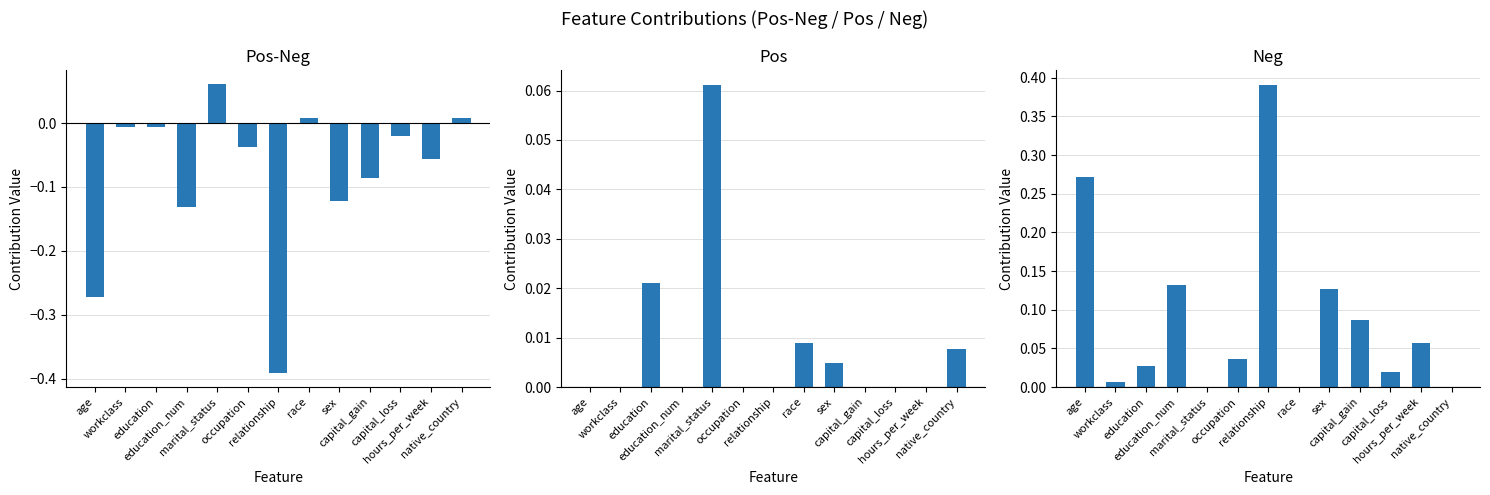

Count the number of data series in this chart.

3